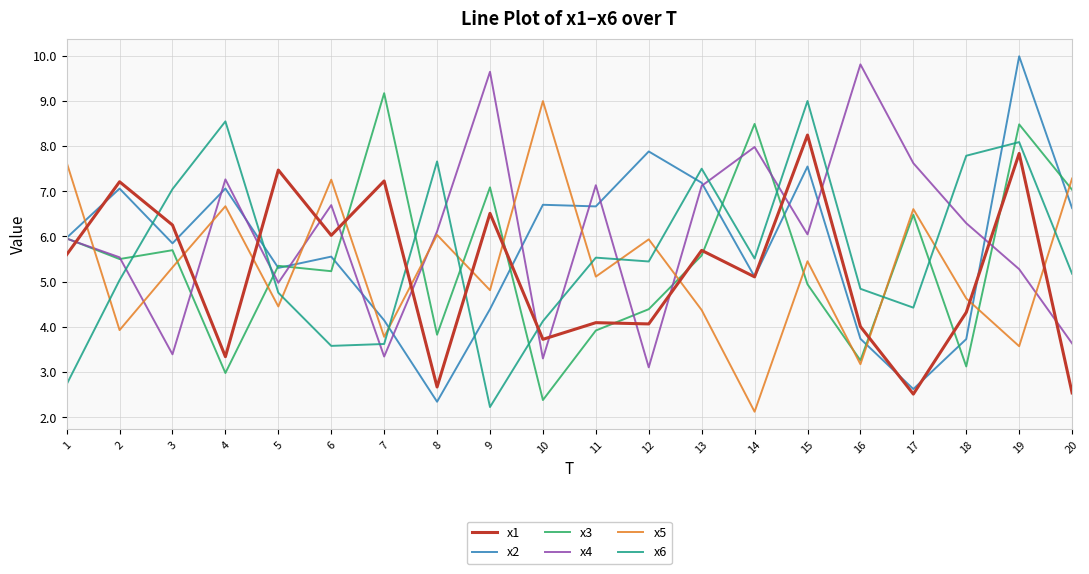

At which category is the sum across all series the highest?

19